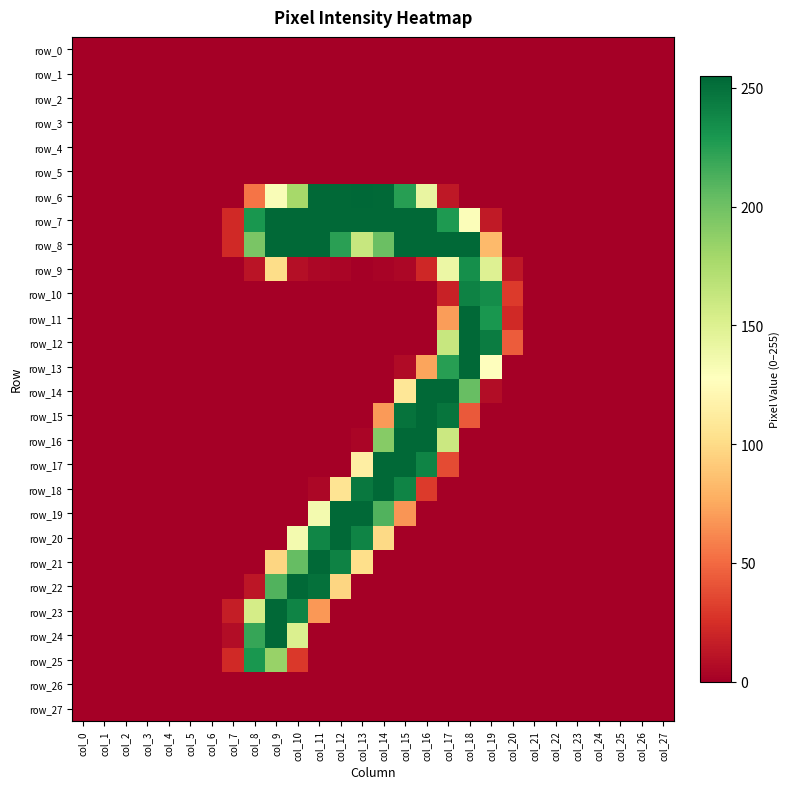

Which series changed the most between col_22 and col_26?

row_0